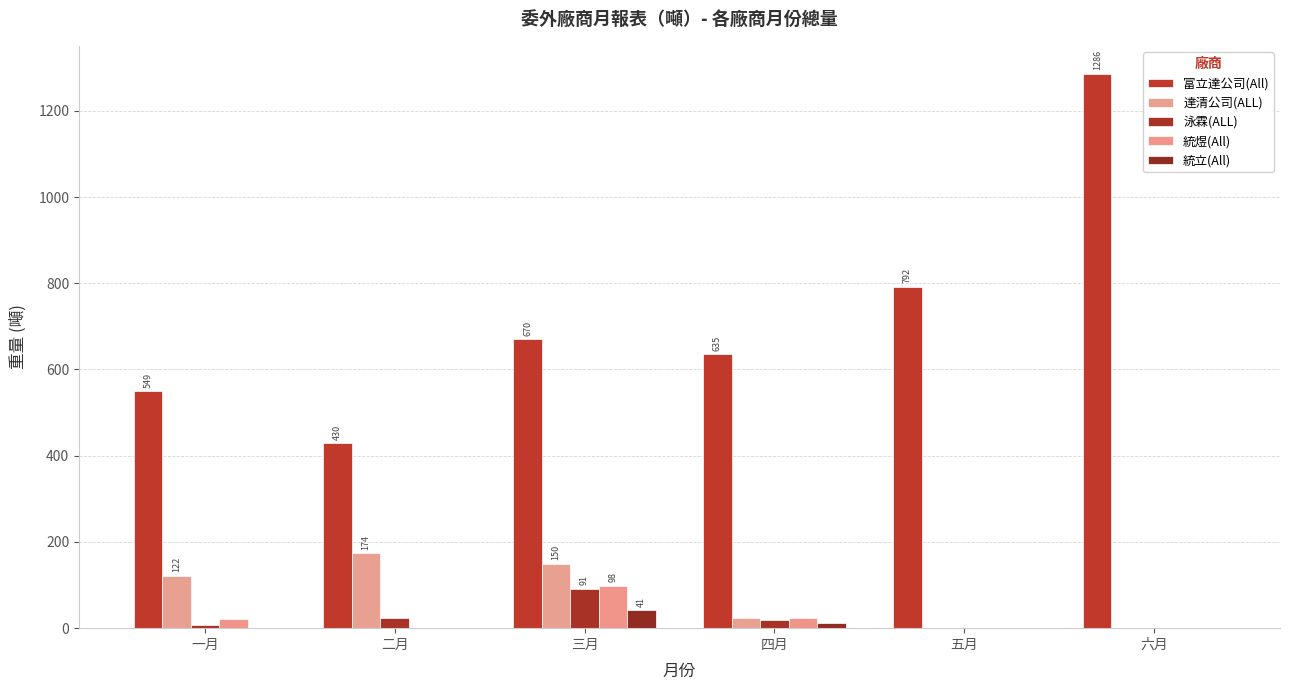

At how many categories does at least one series exceed 964?

1